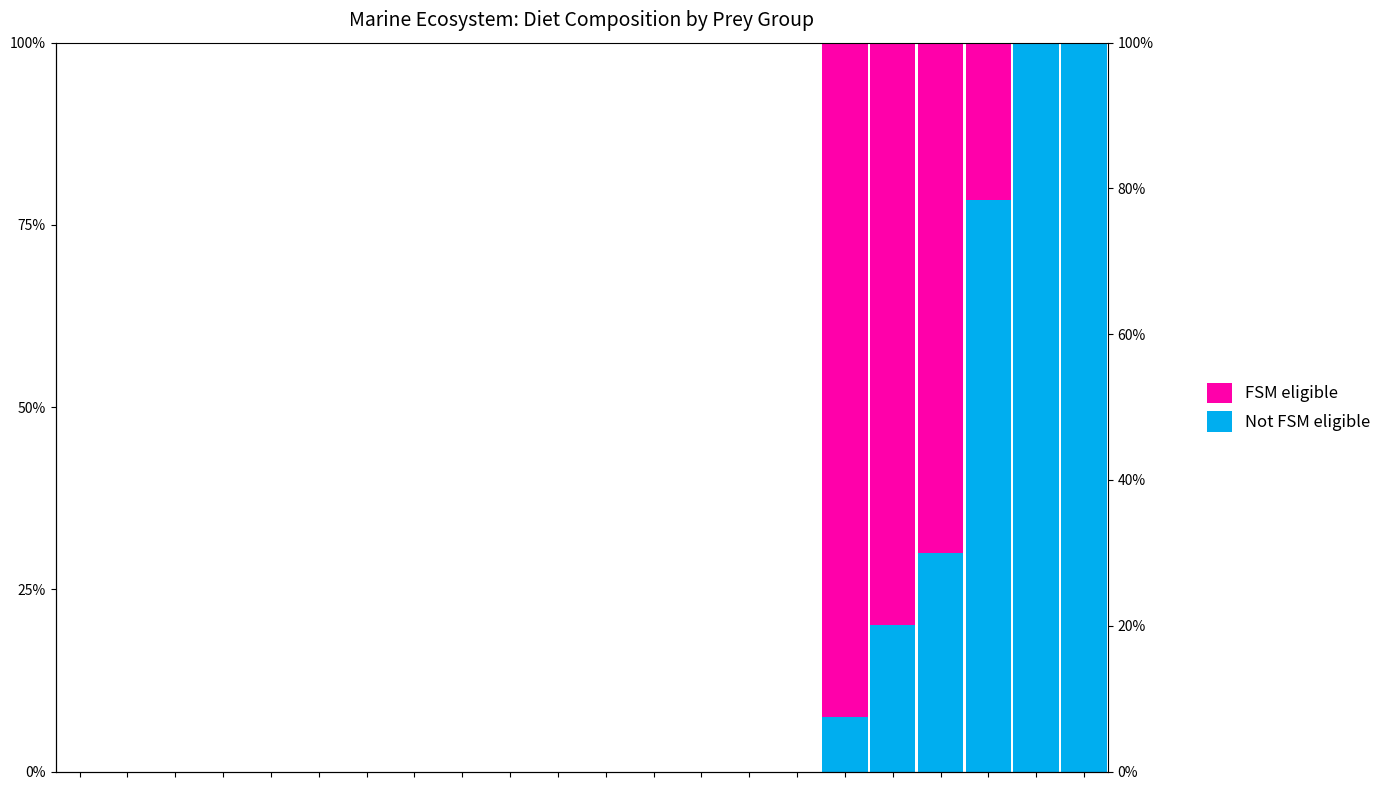

At 10, list the series in order from smallest to largest.

Not FSM eligible, FSM eligible